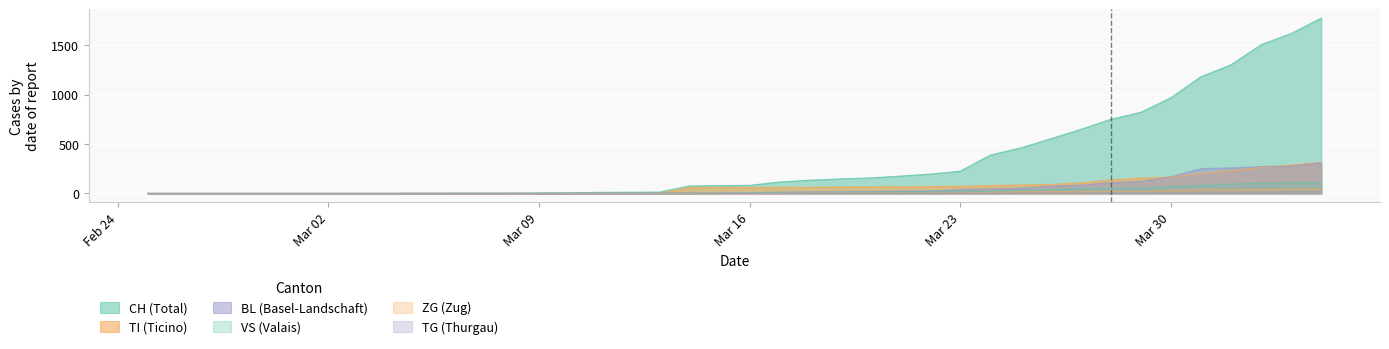

Between 2020-03-10 and 2020-03-11, which series saw the biggest shift?

CH